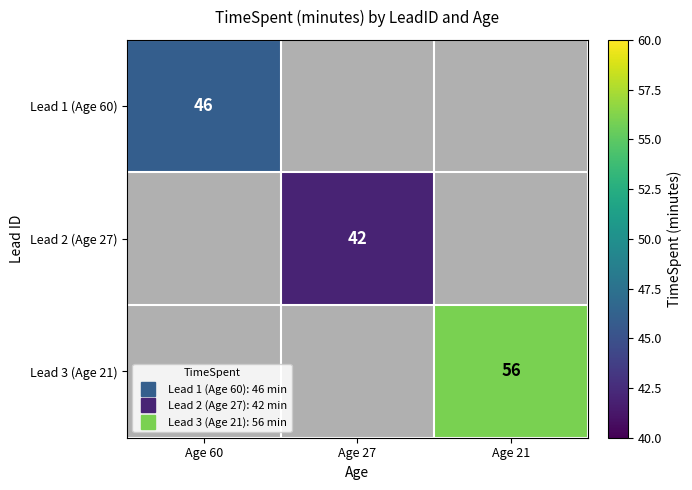

What is the difference between the Lead 2 (Age 27) values at Age 60 and Age 27?

42